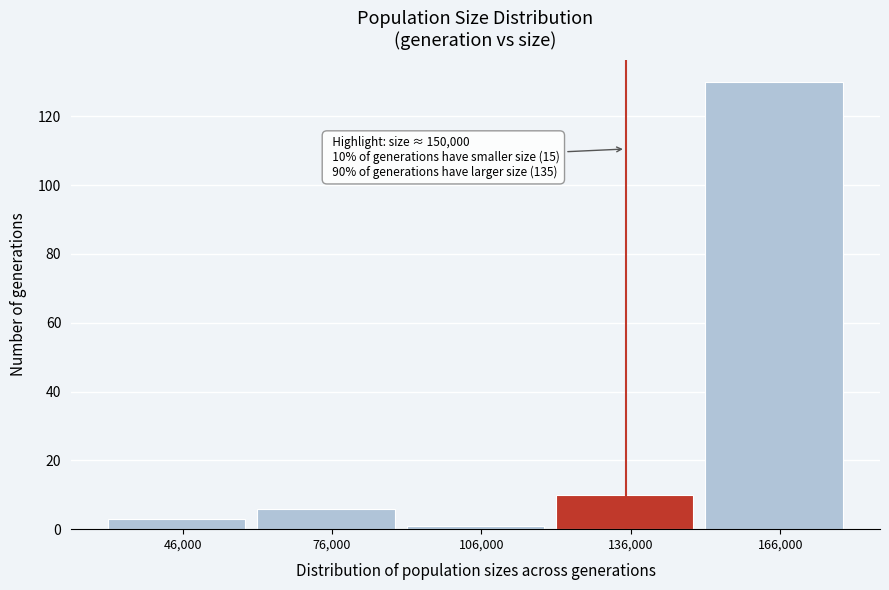

Reading left to right, transcribe all the data shown in this chart.

3	6	1	10	130